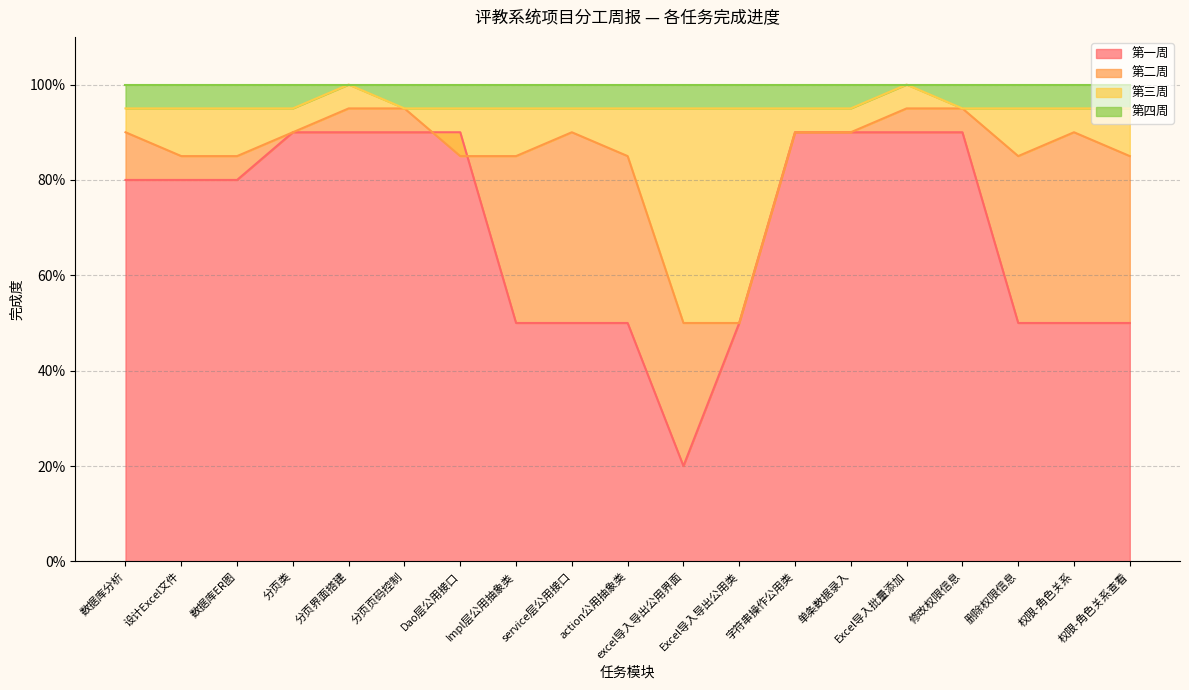

The 第三周 series shows 0.5 at 权限-角色关系查看. True or false?

False